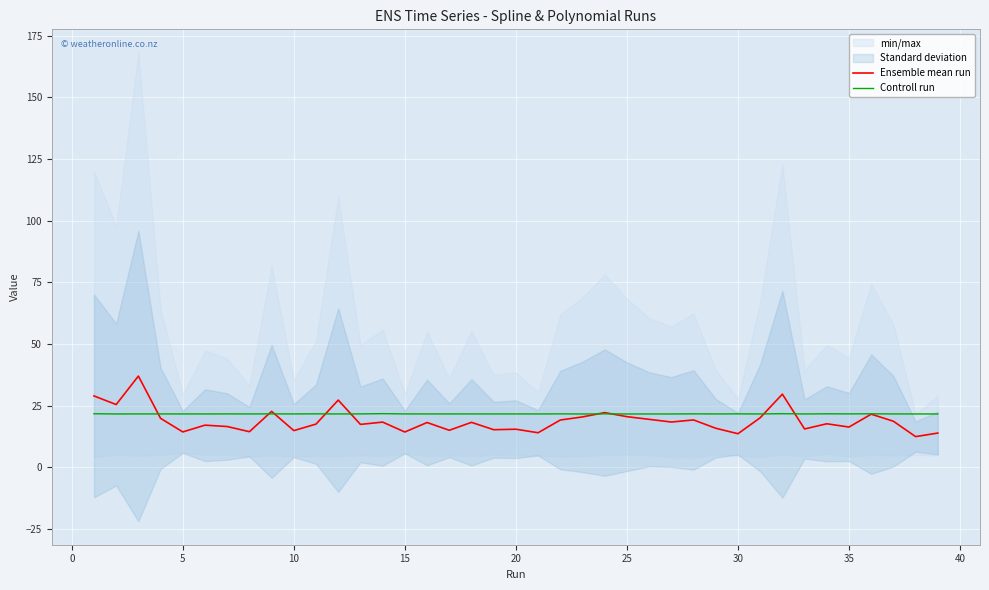

What is the average value of the Ensemble mean run series?

18.9